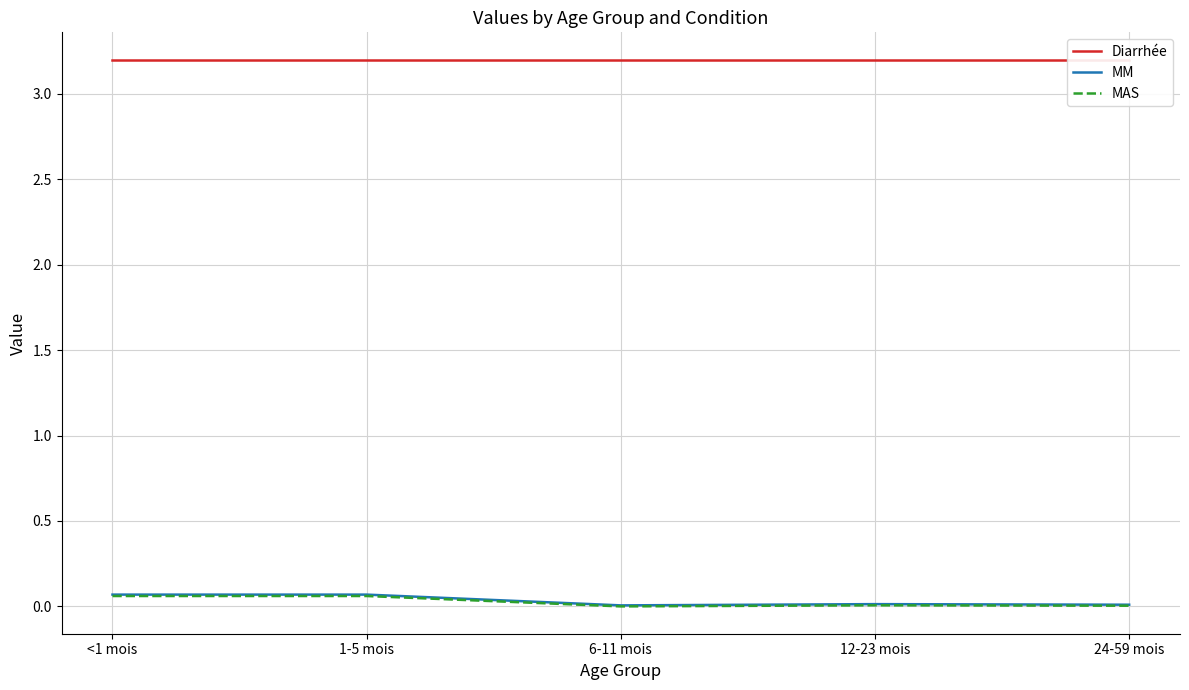

Which series has the largest total across all categories?

Diarrhée